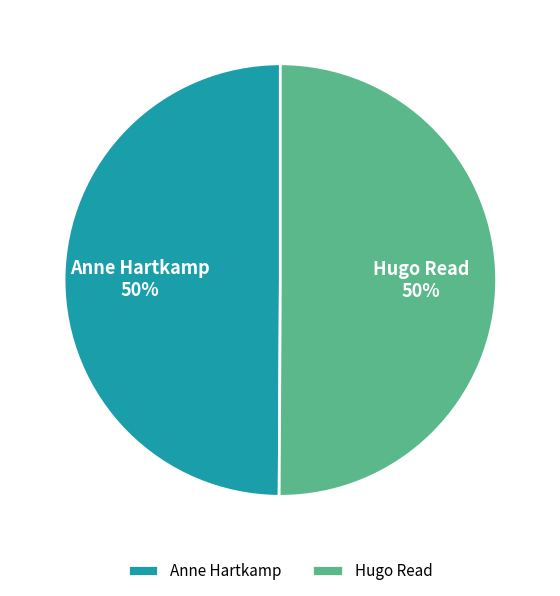

Do Anne Hartkamp and Hugo Read together represent more than half of the pie?

Yes